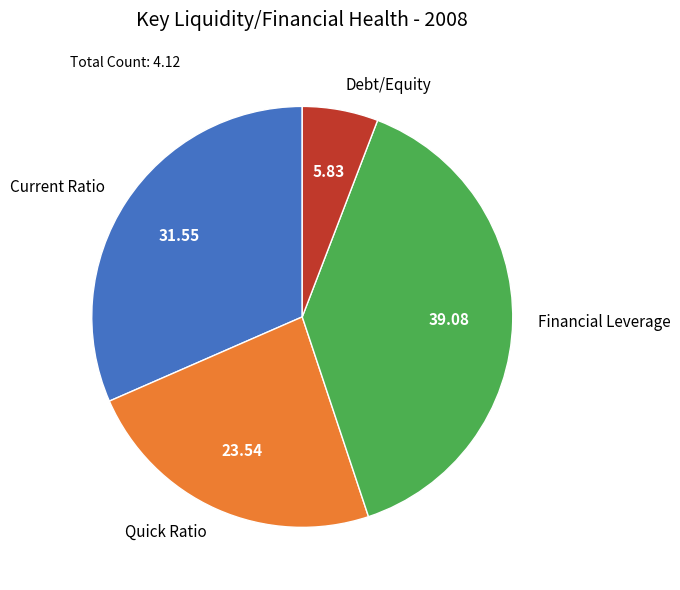

Rank the categories by value from lowest to highest.

Debt/Equity, Quick Ratio, Current Ratio, Financial Leverage